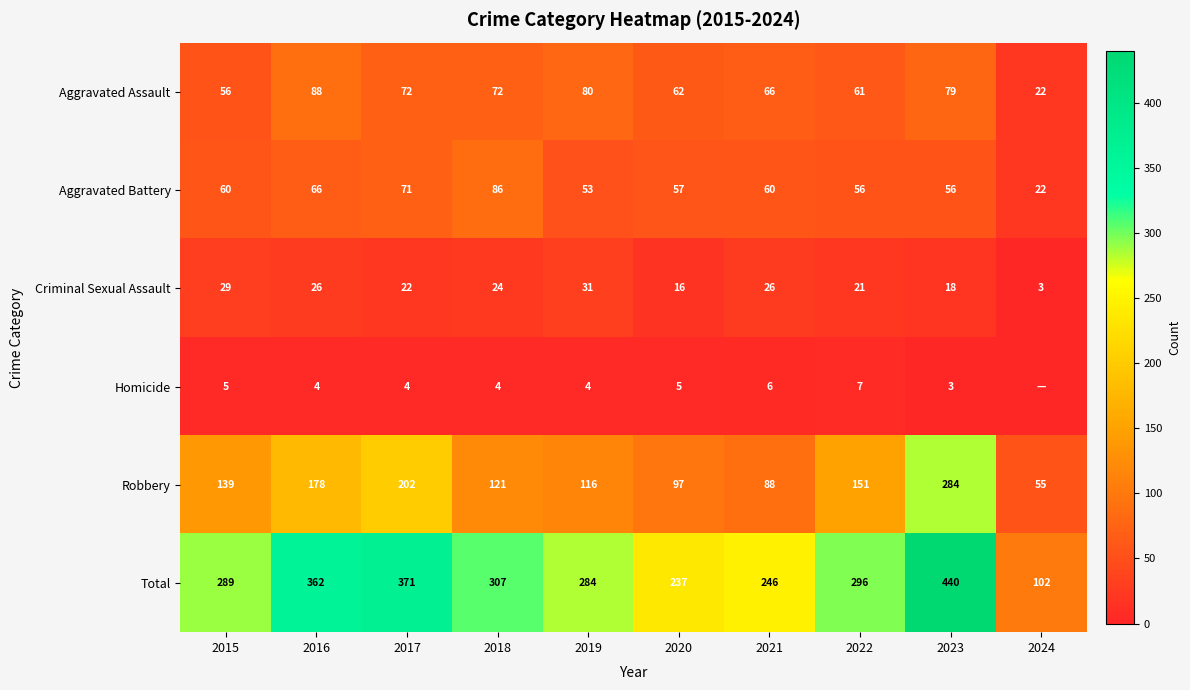

List the labels in order of Total value, smallest first.

2024, 2020, 2021, 2019, 2015, 2022, 2018, 2016, 2017, 2023